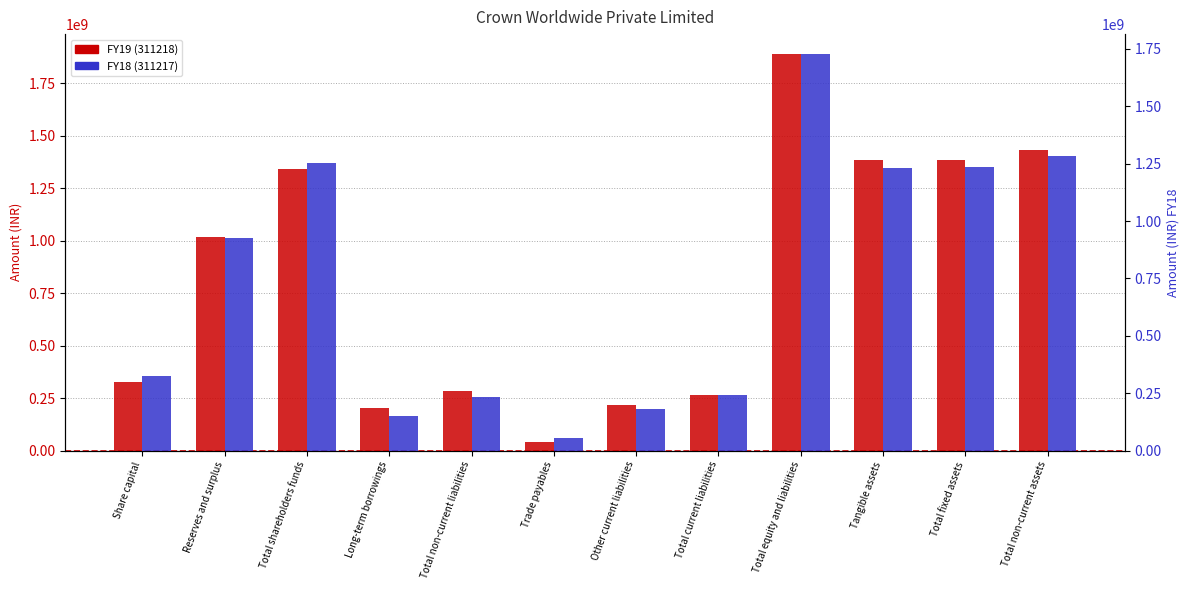

Which category has the highest value in the FY19 (311218) series?

Total equity and liabilities